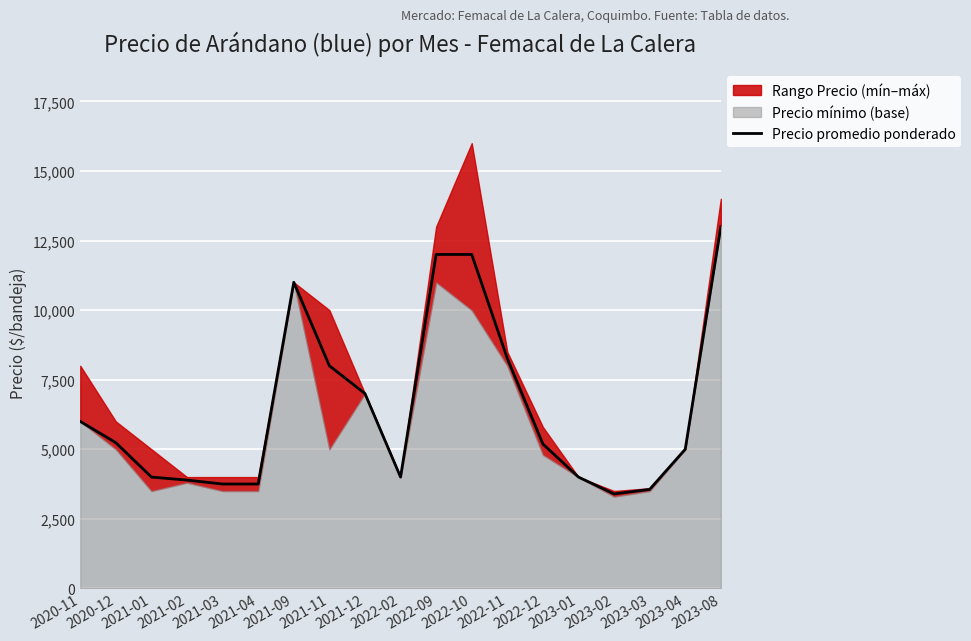

What is the approximate value at 2023-02, to the nearest 100?

3400